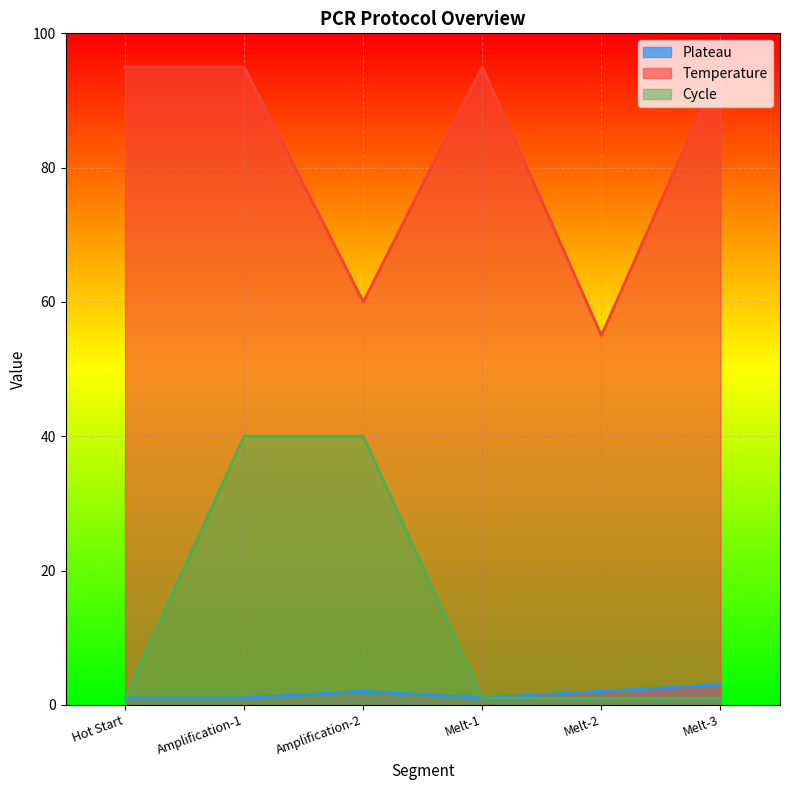

What is the label of the 1st point from the right?

Melt-3